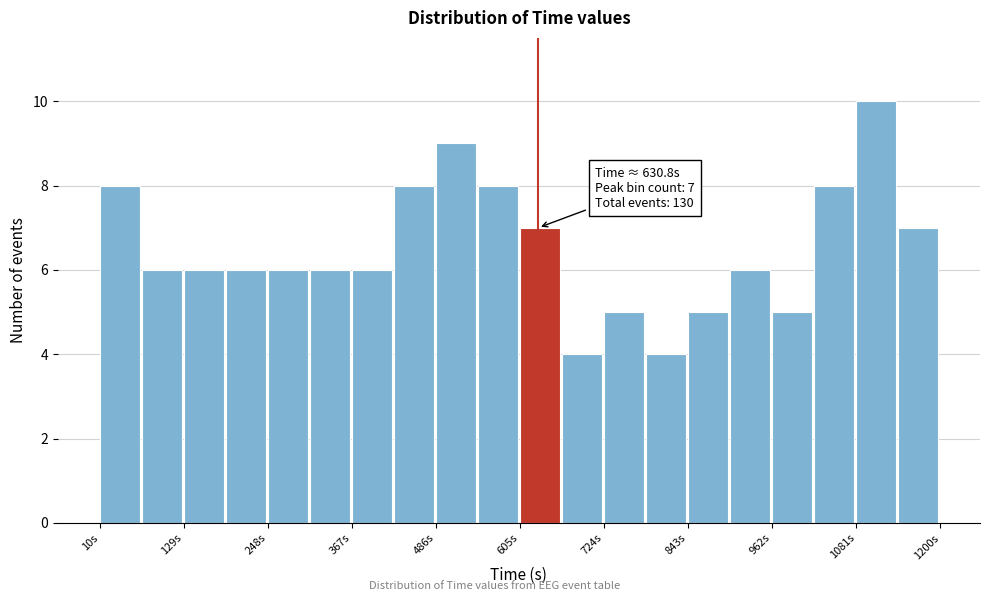

Read against the x-axis, roughly where is the centre of the tallest bar?

1100